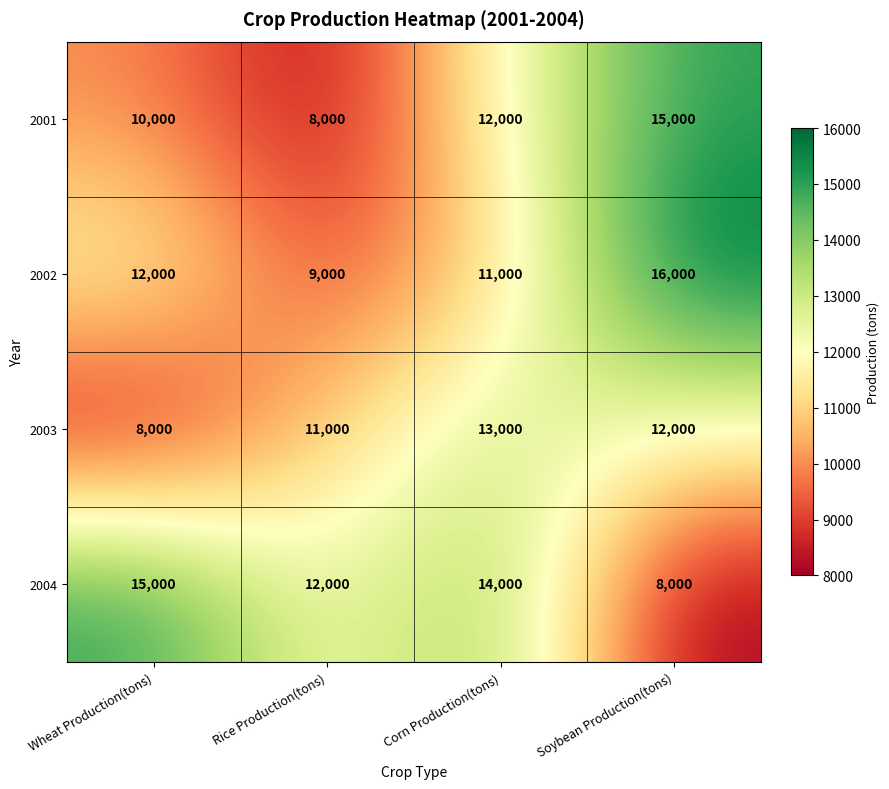

What is the difference between the second highest and minimum values in the 2003 series?

4000